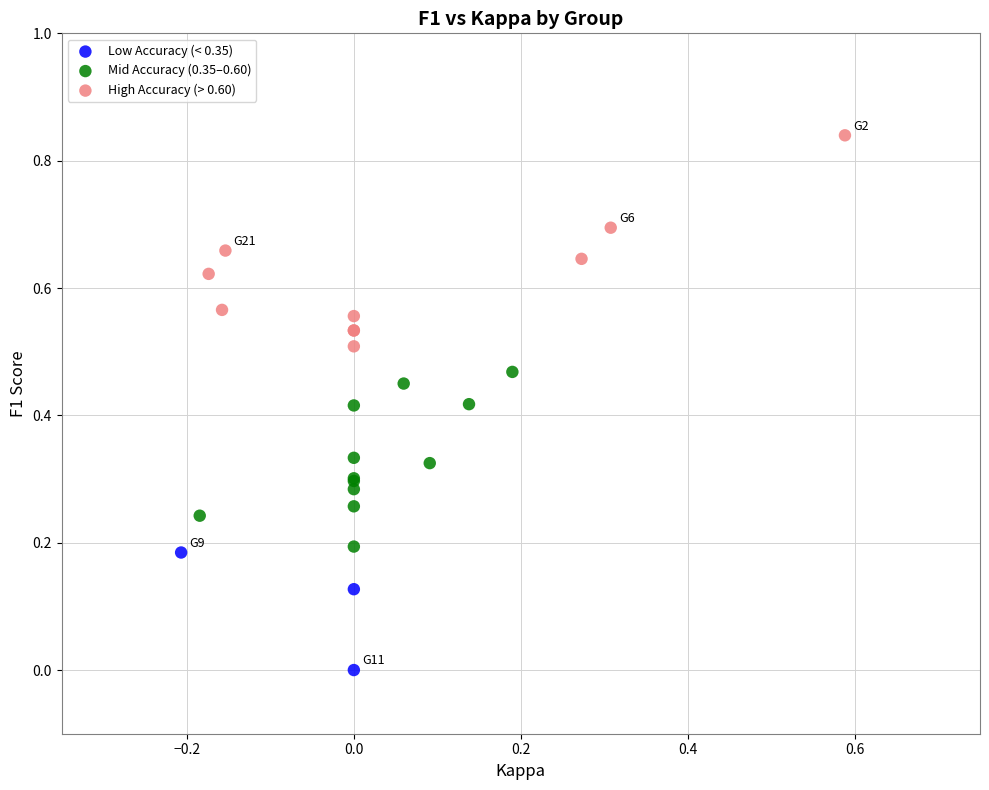

Which series has the widest spread of Y values?

High Accuracy (> 0.60)